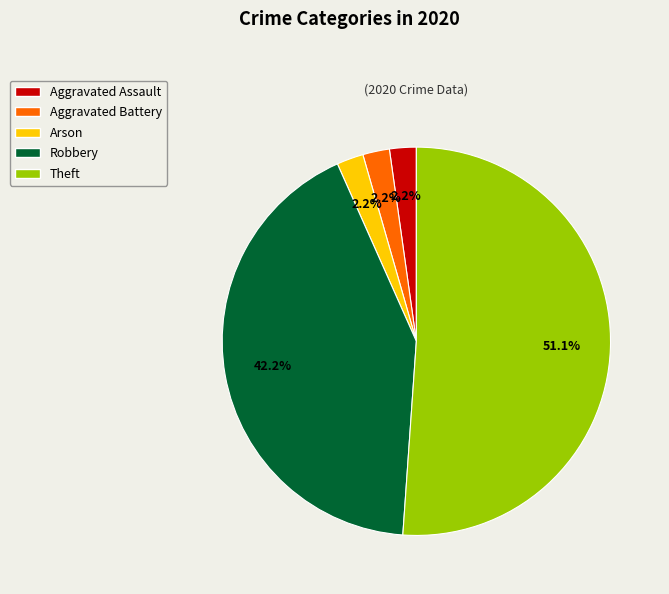

To the nearest percent, what portion does Theft represent?

51%